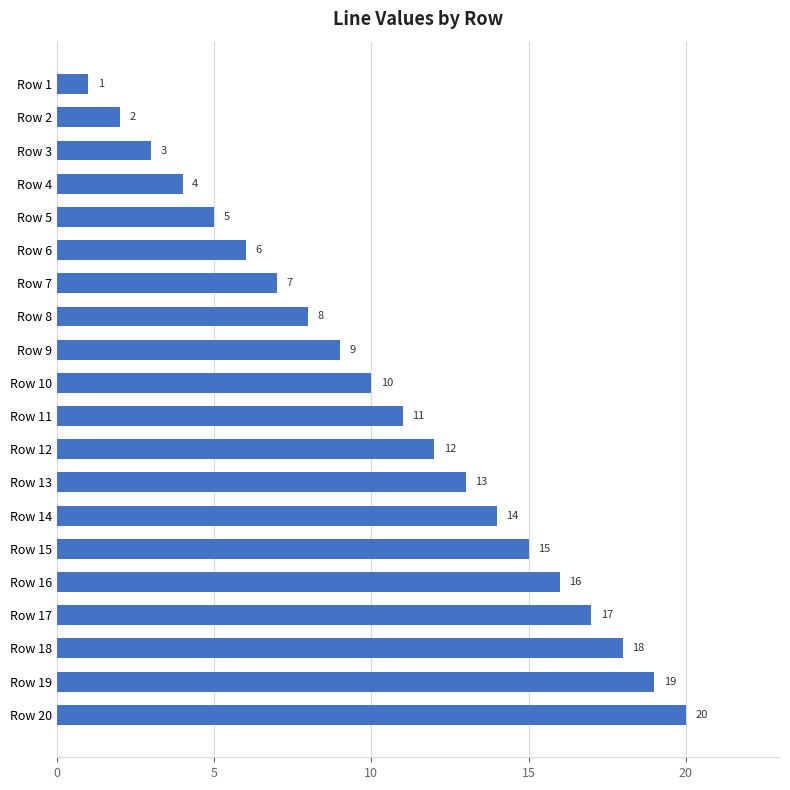

What is the value of the 15th bar from the top?

15